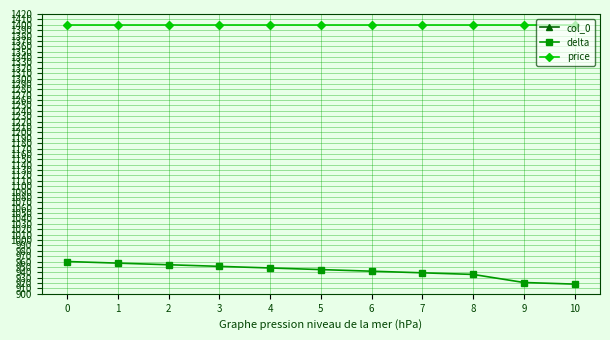

What is the maximum value for col_0?

10